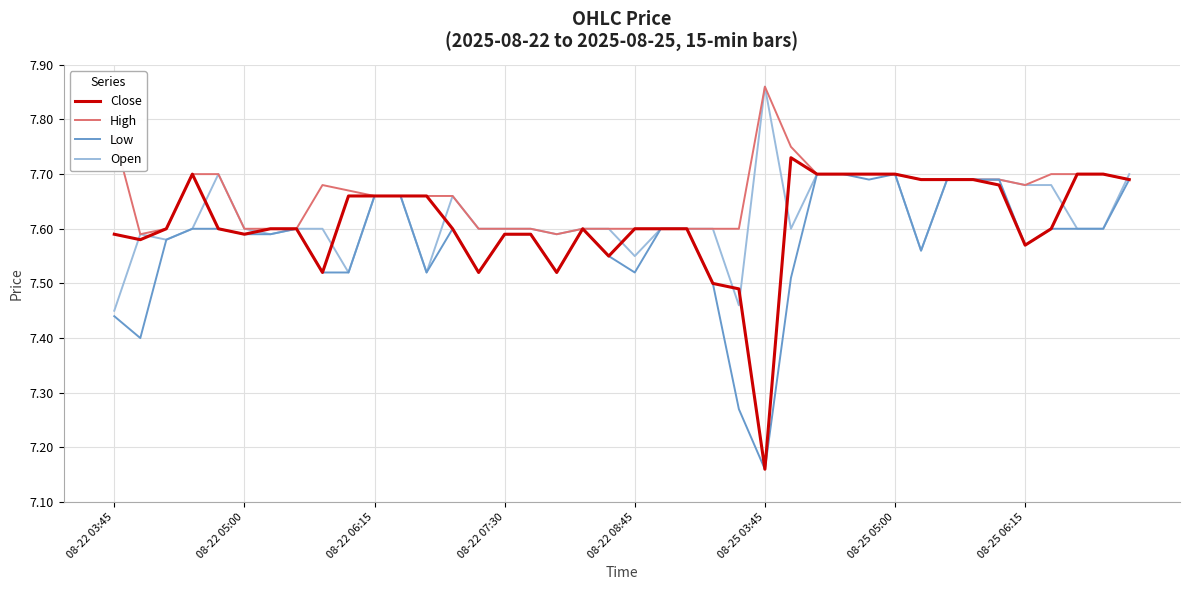

How many lines are shown in the chart?

4